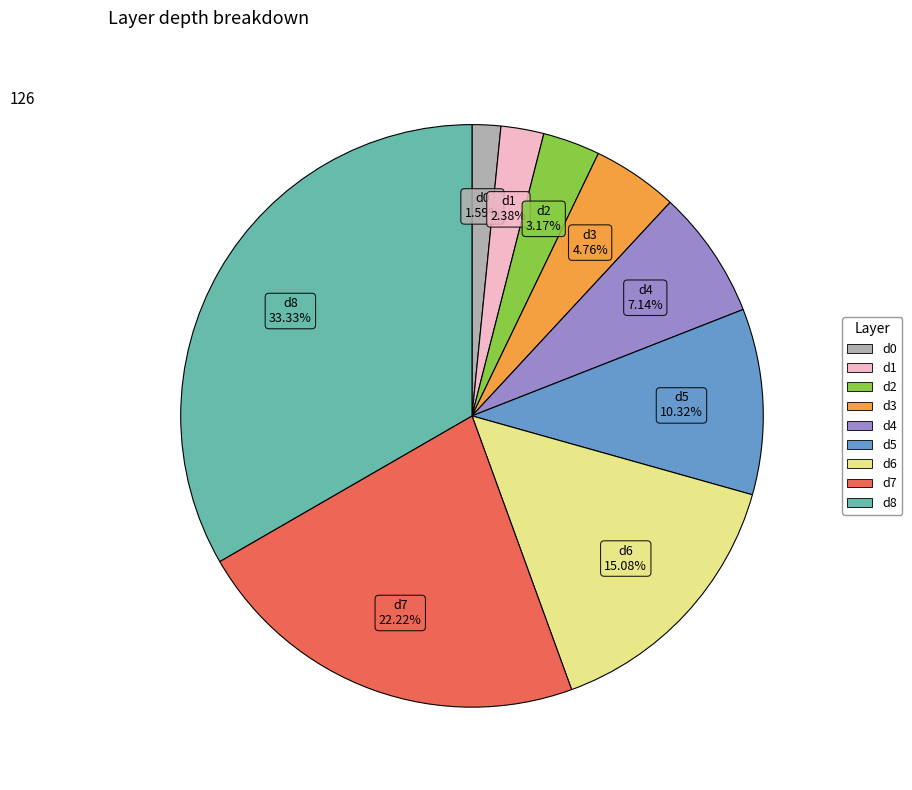

Do d8 and d0 together represent more than half of the pie?

No